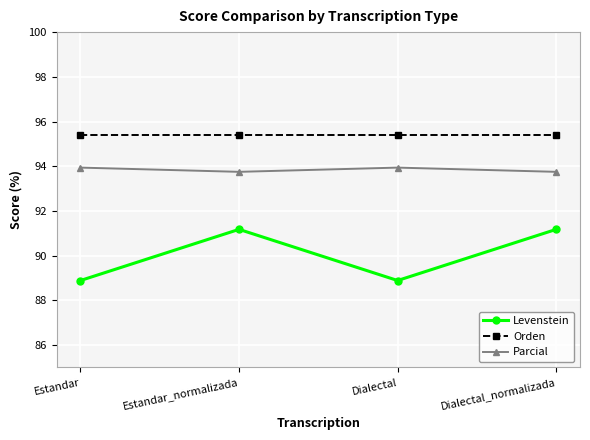

Does the chart display data point markers on the line(s)?

Yes